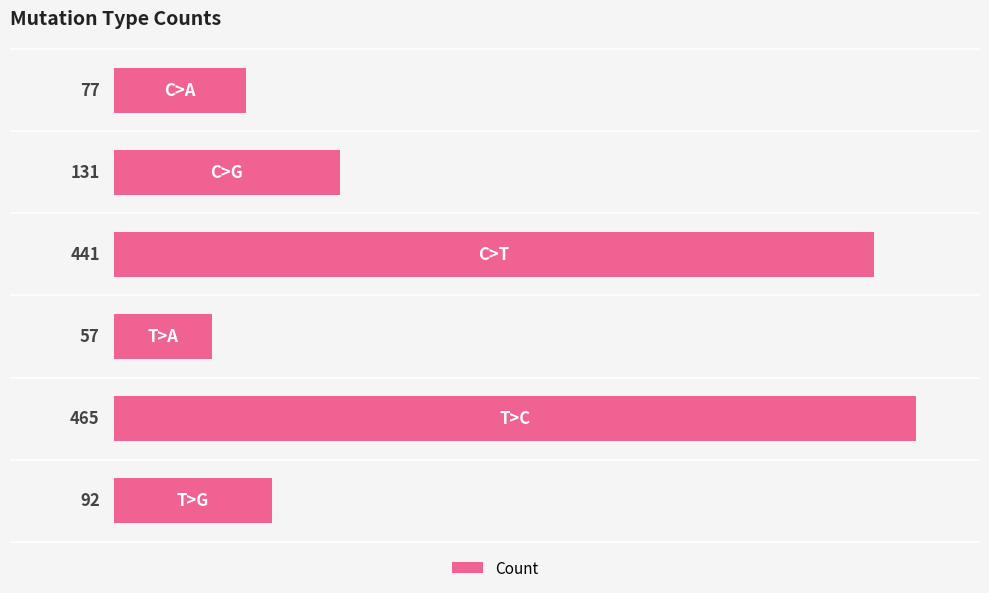

What is the difference between the maximum and minimum values?

408